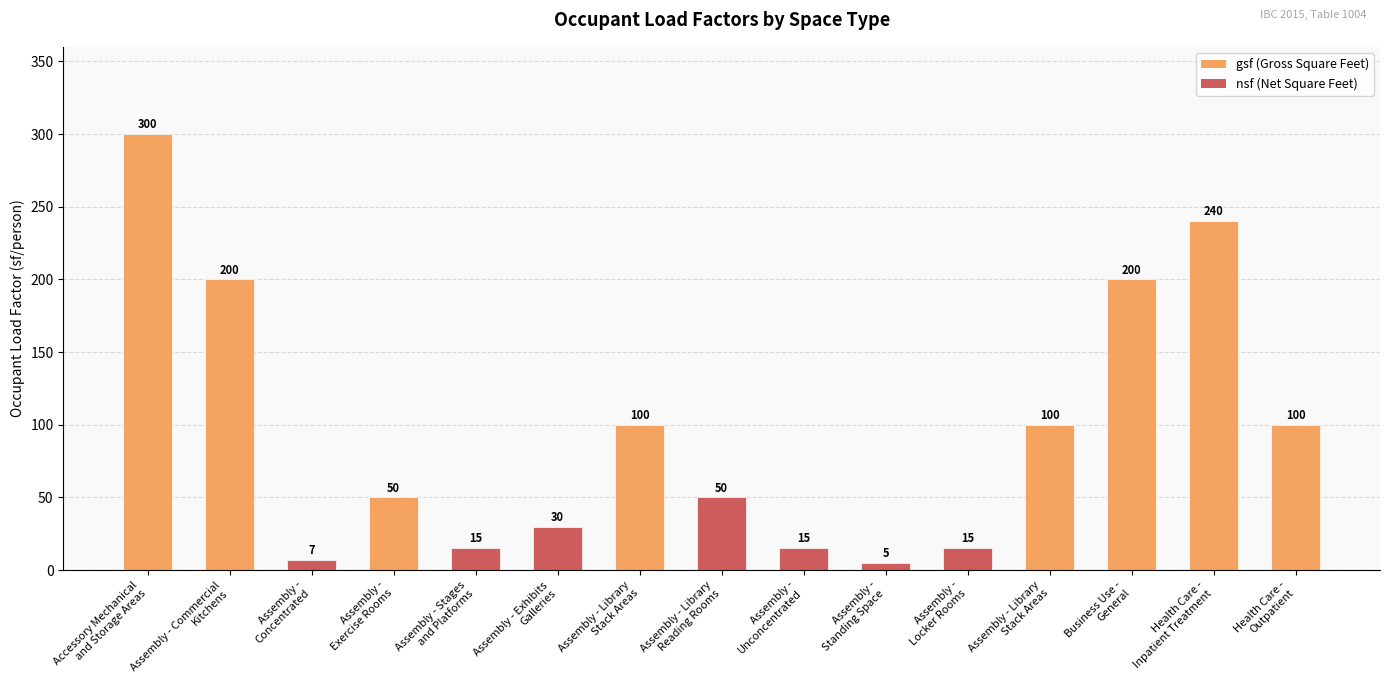

Count the number of categories in the chart.

15